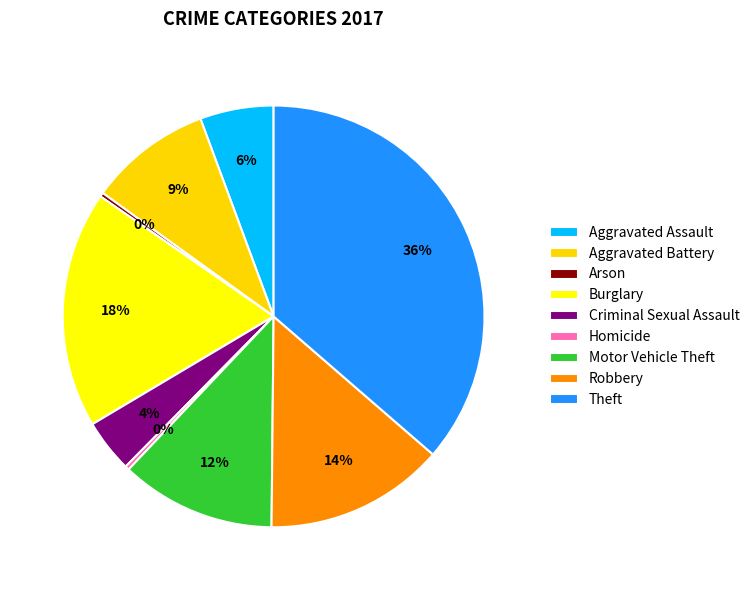

Which slice is the largest?

Theft